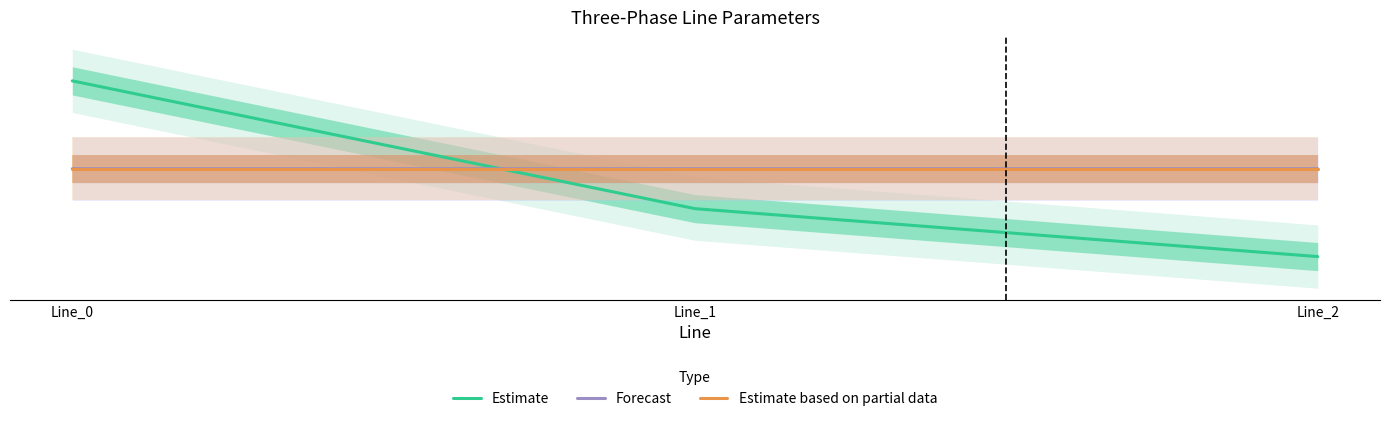

Which series has the largest range (max minus min)?

Estimate